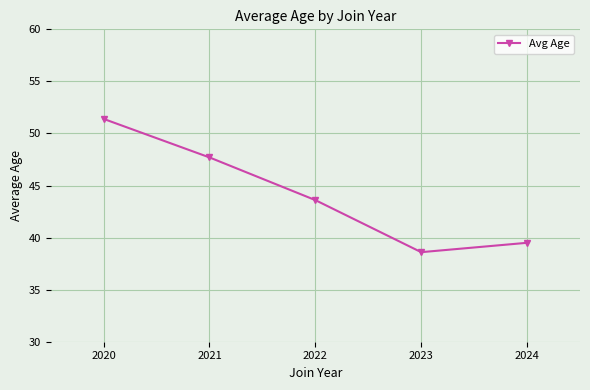

Which category has the lowest value across all series?

2023